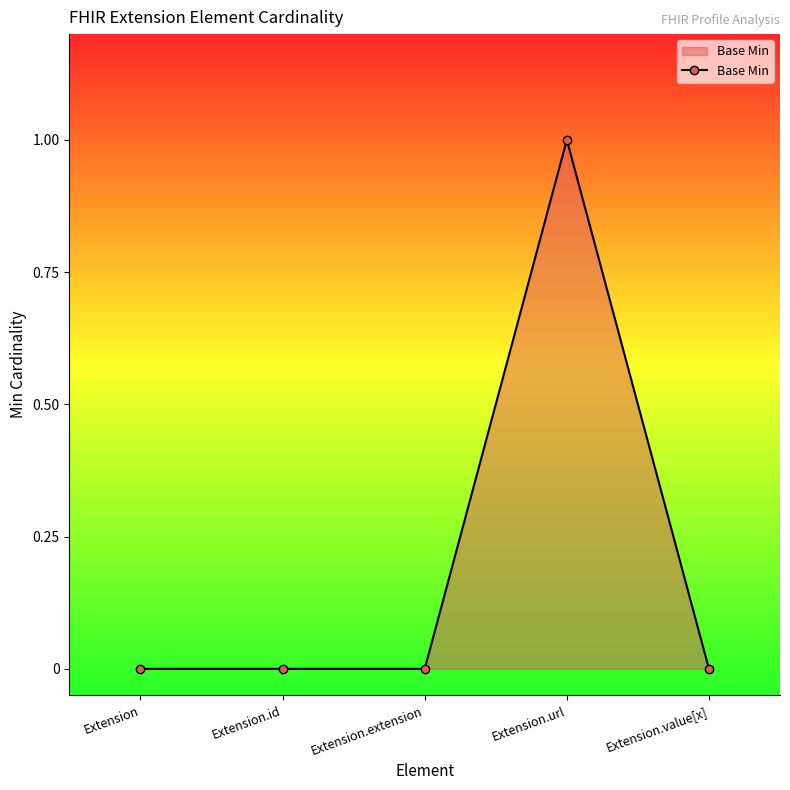

What position from the right is Extension.id?

4